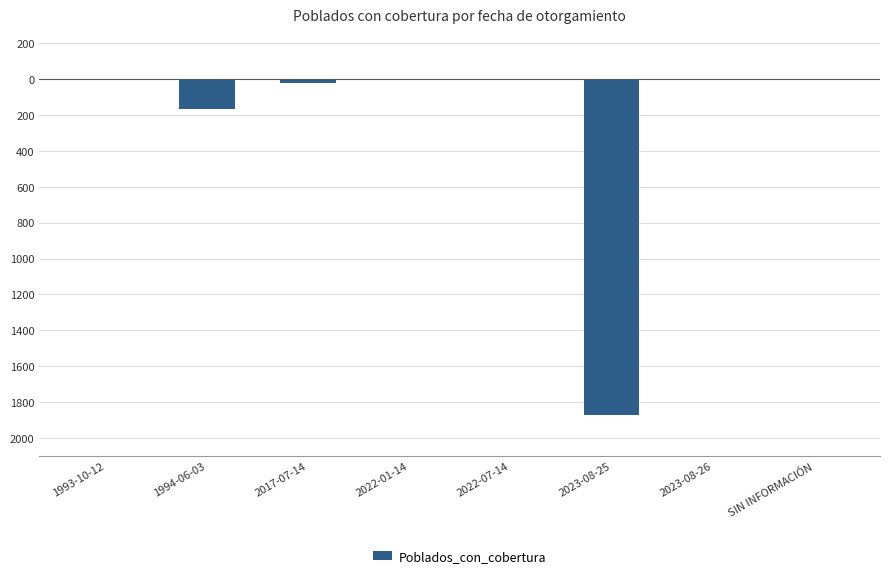

Are the bars horizontal?

No